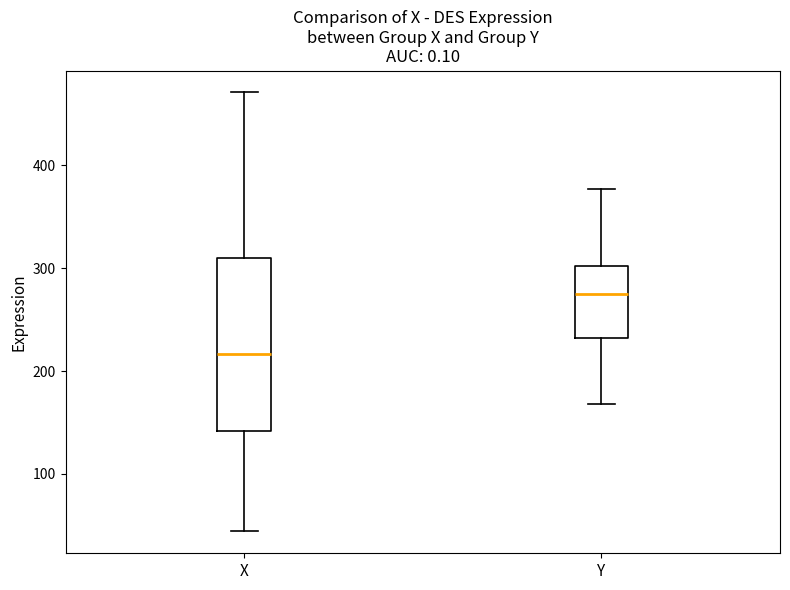

Which box has the lowest median line?

X